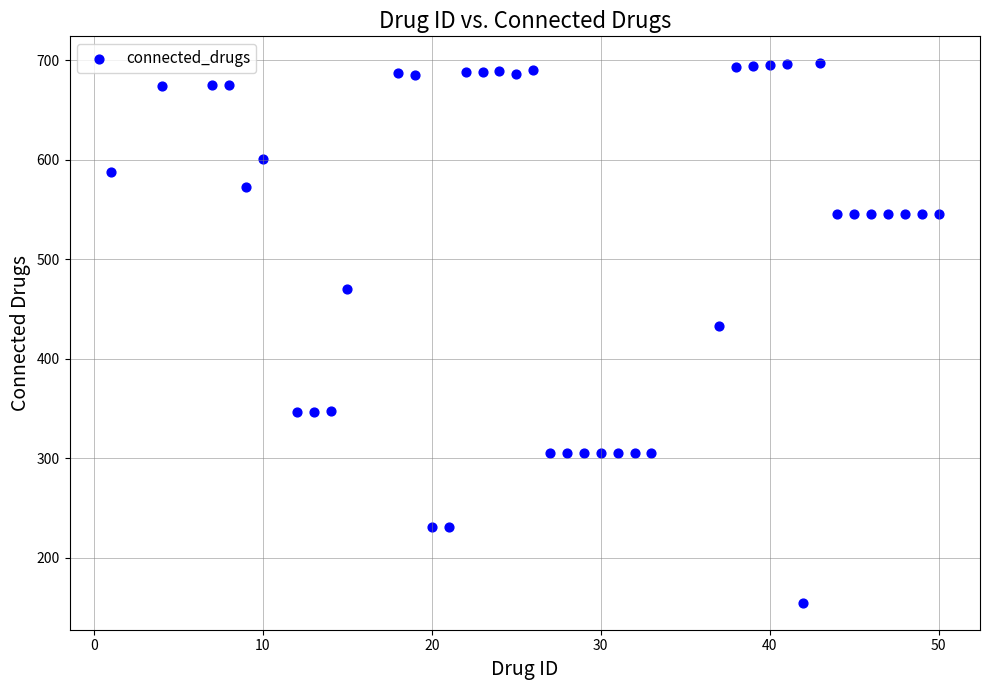

What is the range of X values (max minus min)?

49